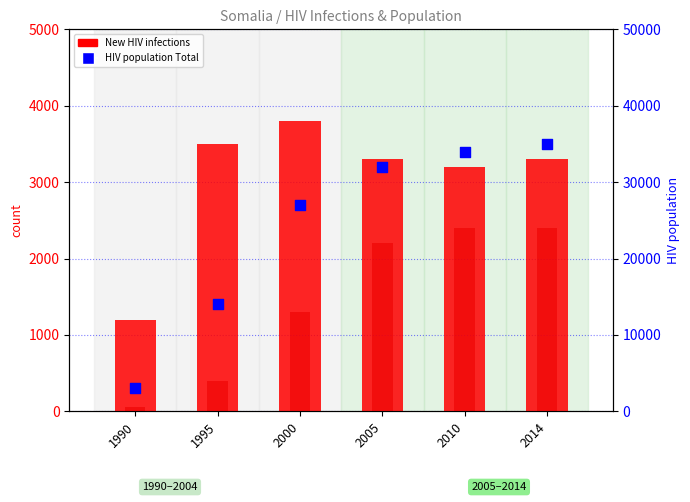

Is the value of HIV population Total at 2014 greater than the value of New HIV infections Total at 2000?

Yes